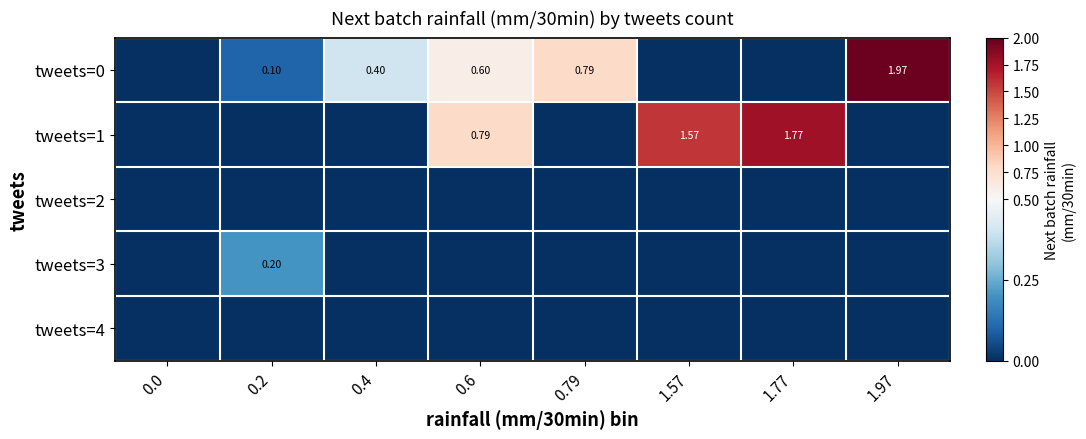

At how many categories does at least one series exceed 1?

3